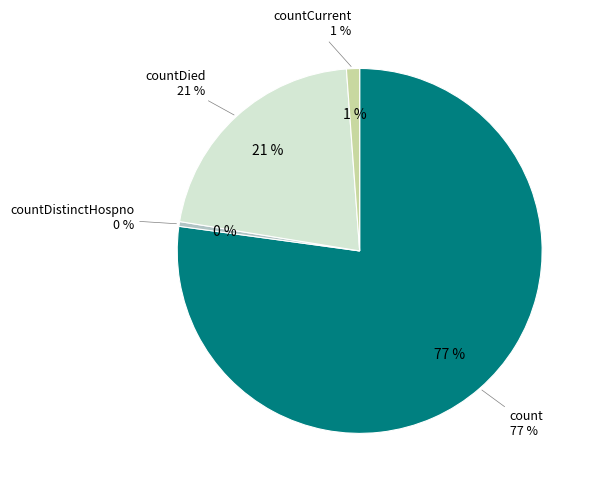

Which category has the biggest portion of the pie?

count